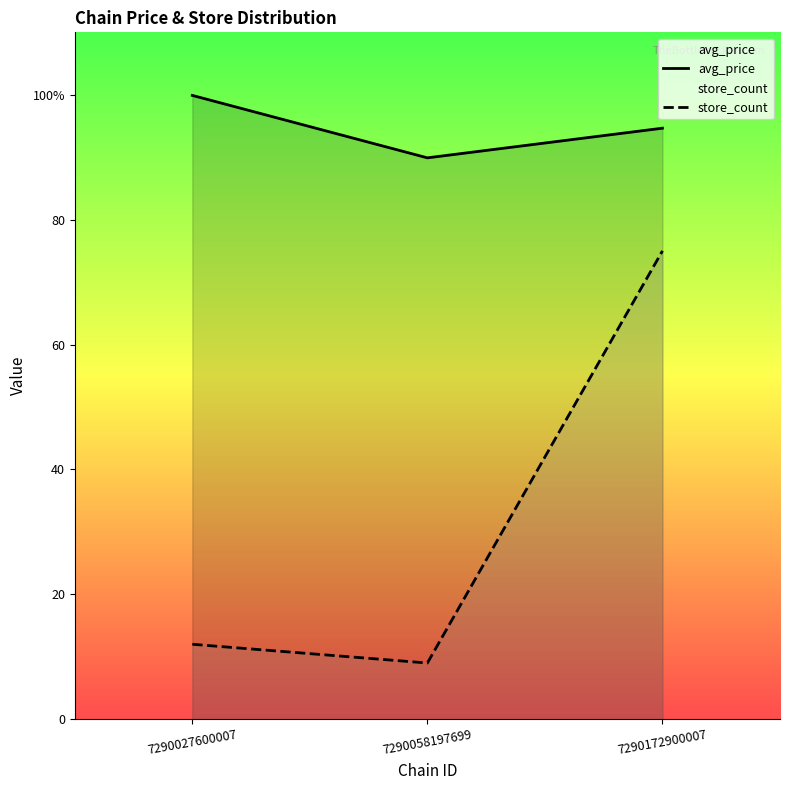

At how many categories does at least one series exceed 31?

3